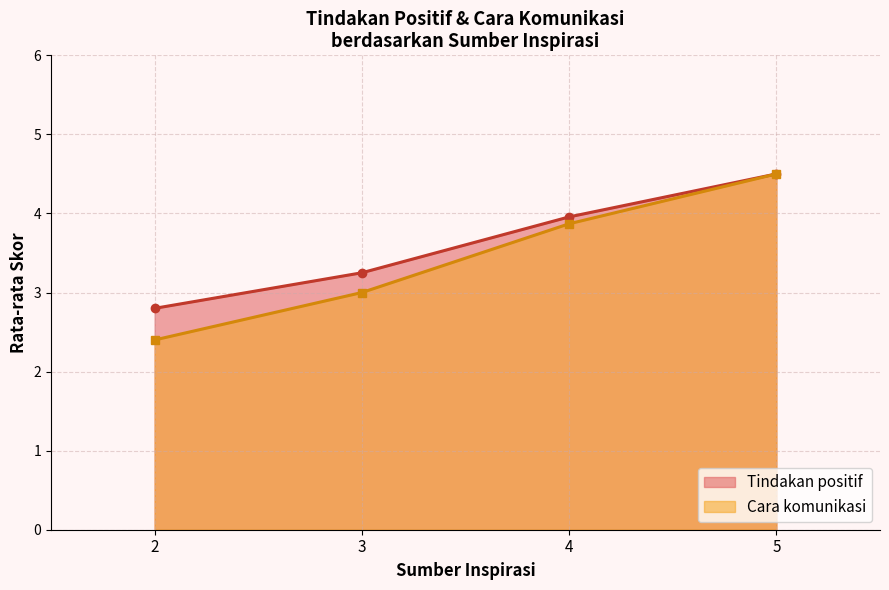

The value of Tindakan positif at 3 is 1.3. True or false?

False